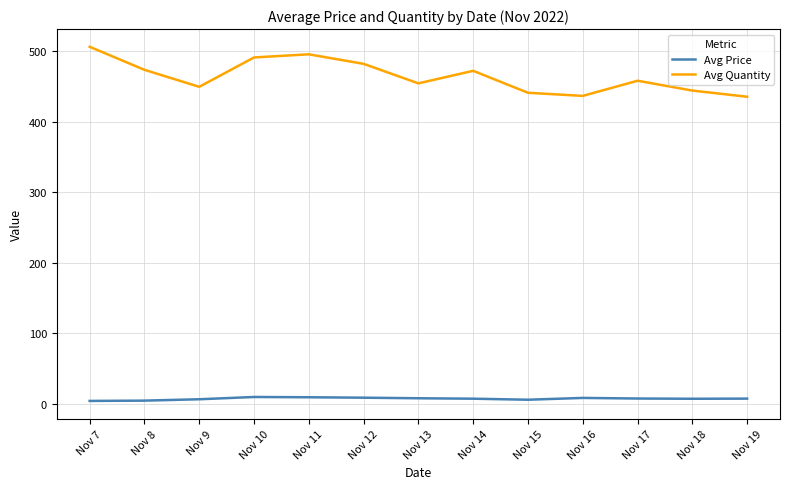

List the series in order of their peak value, highest first.

Avg Quantity, Avg Price